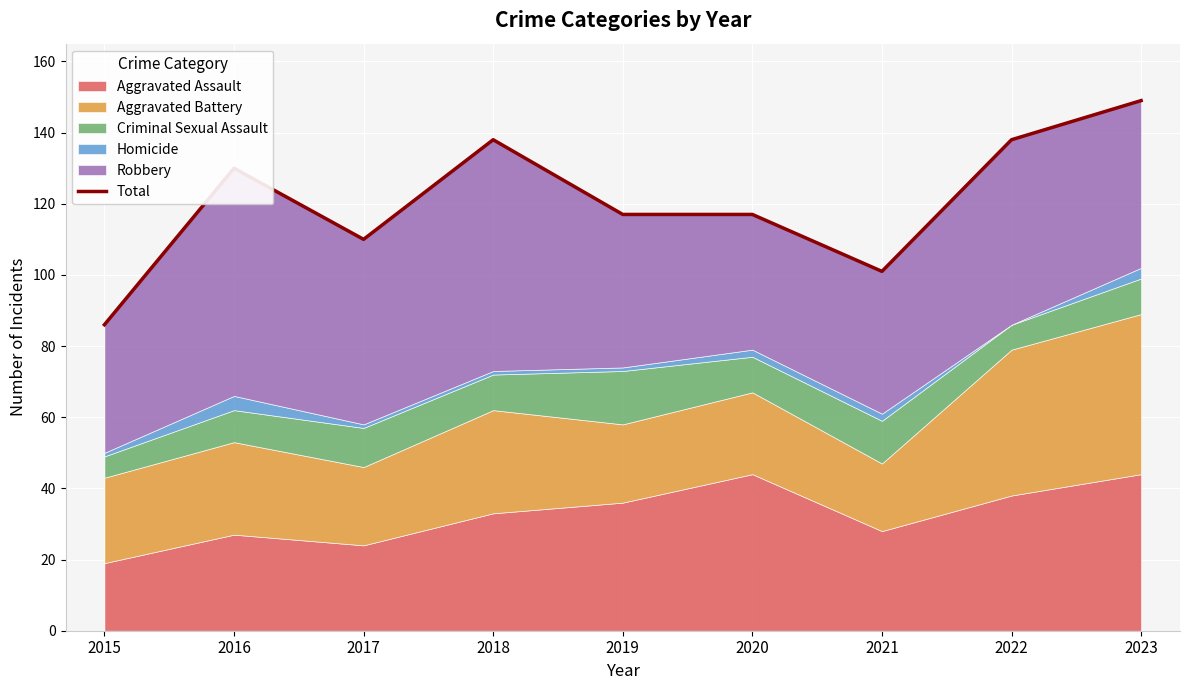

What is the change in value from 2016 to 2020?

-13